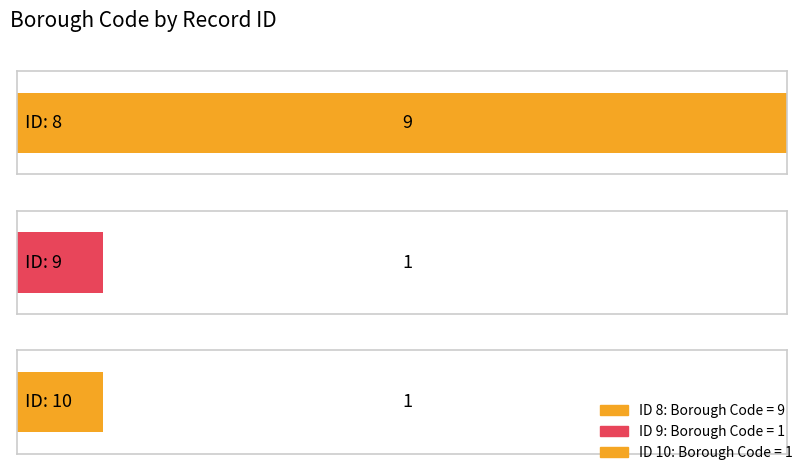

Reading right to left, transcribe all the data shown in this chart.

1	1	9